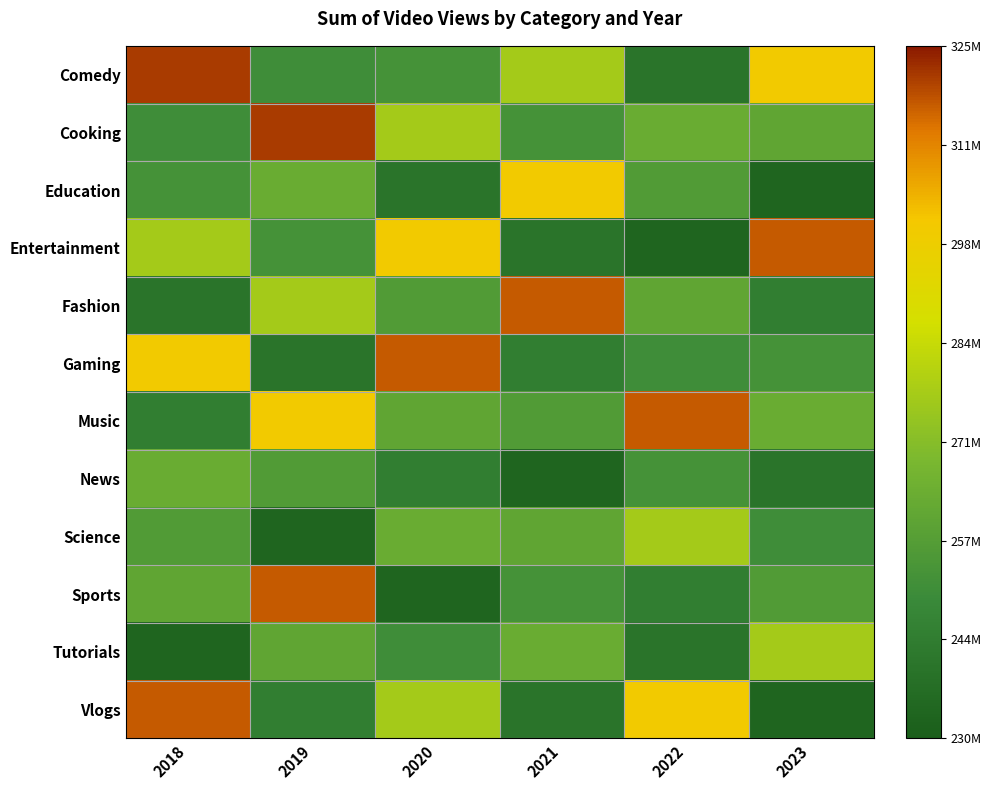

What is the greatest value displayed?

320741423